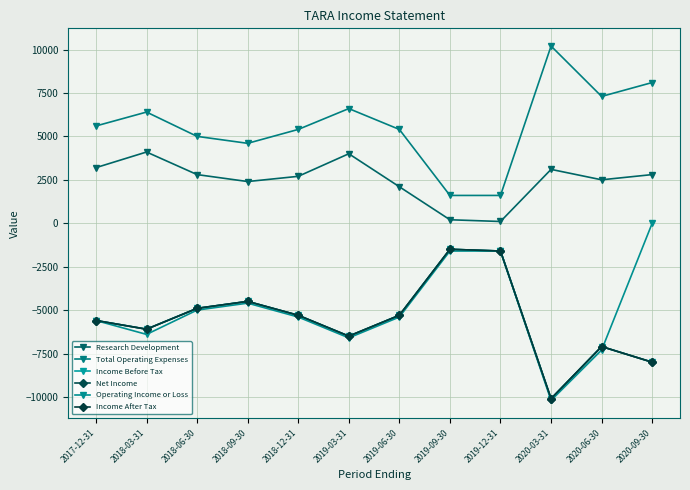

What is the difference between the maximum and minimum values in the Net Income series?

8600